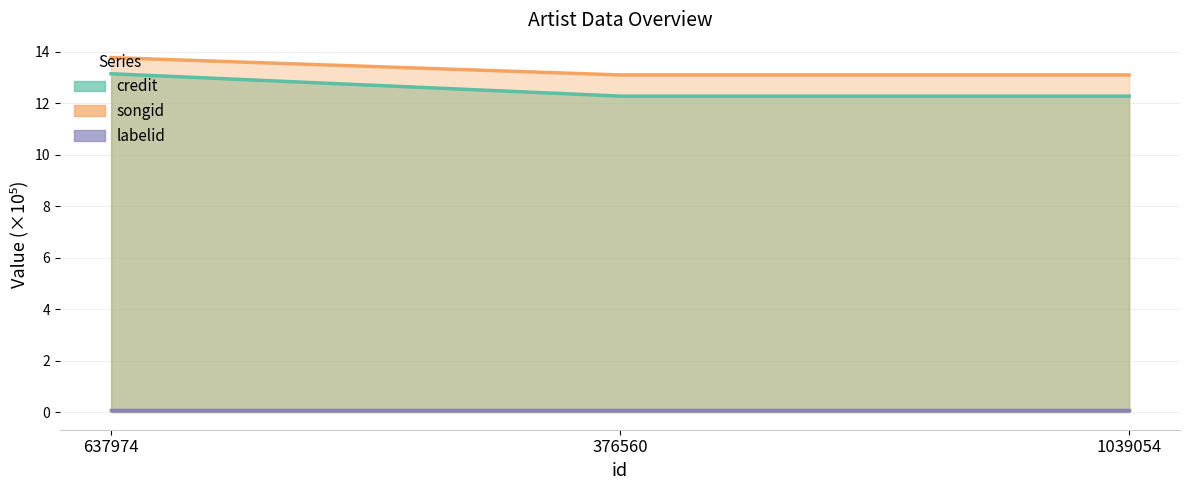

Where is credit nearest to the value 12?

376560